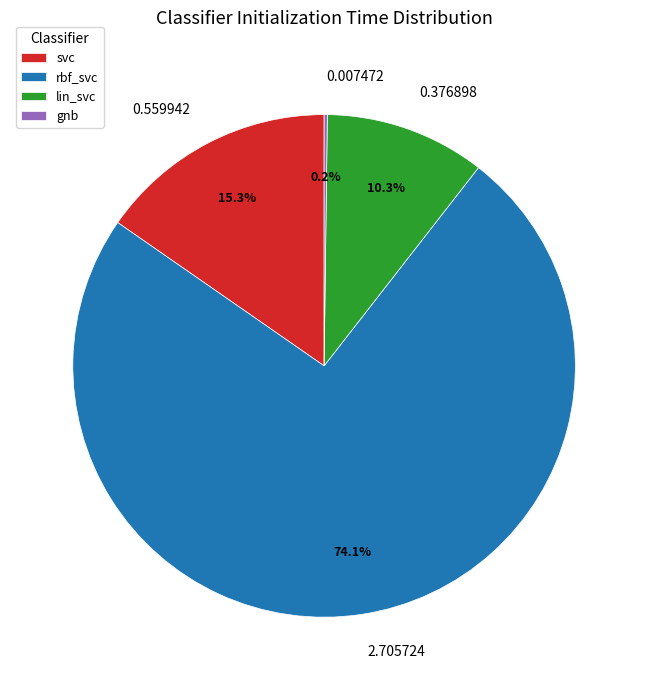

To the nearest percent, what is the average slice percentage?

25%